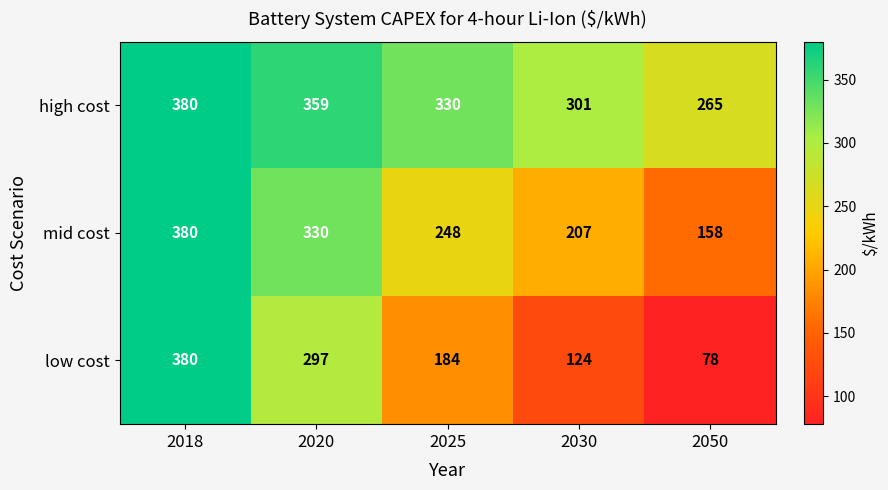

At how many categories does at least one series exceed 329?

3